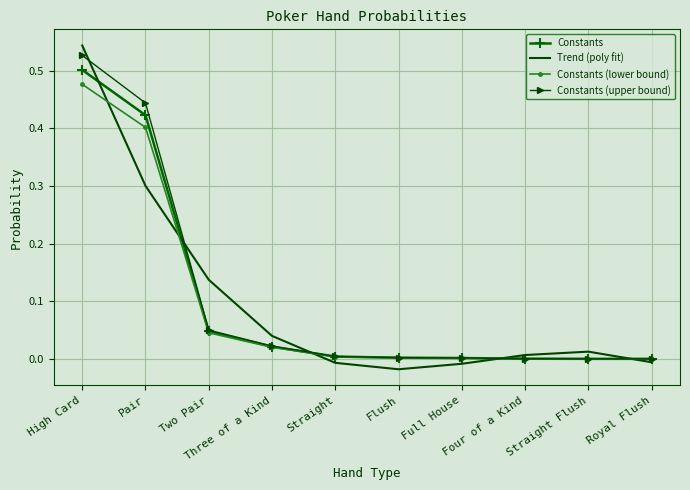

Which series has the widest spread of values?

Trend (poly fit)